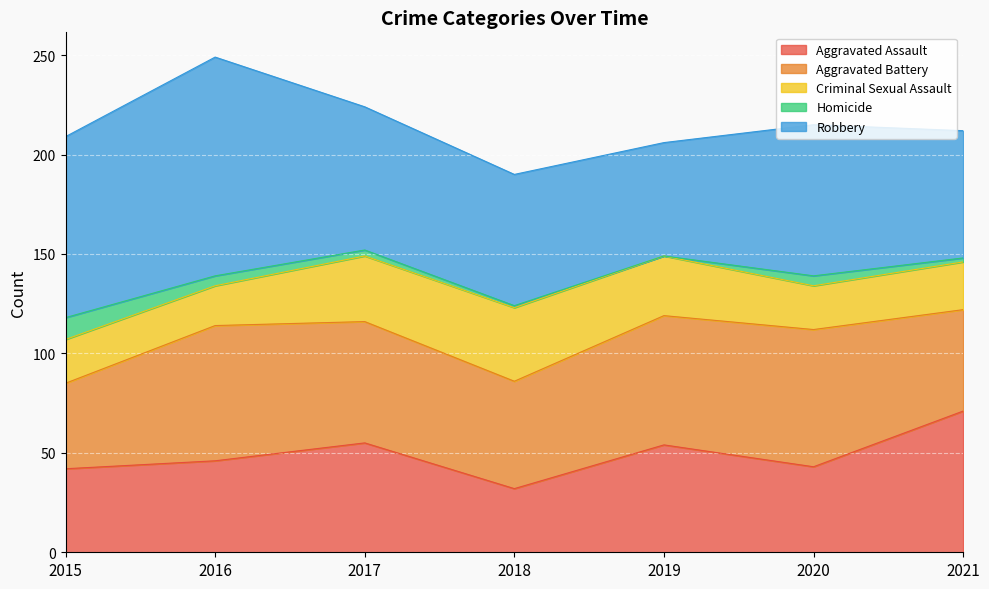

Does the chart display data point markers on the line(s)?

No